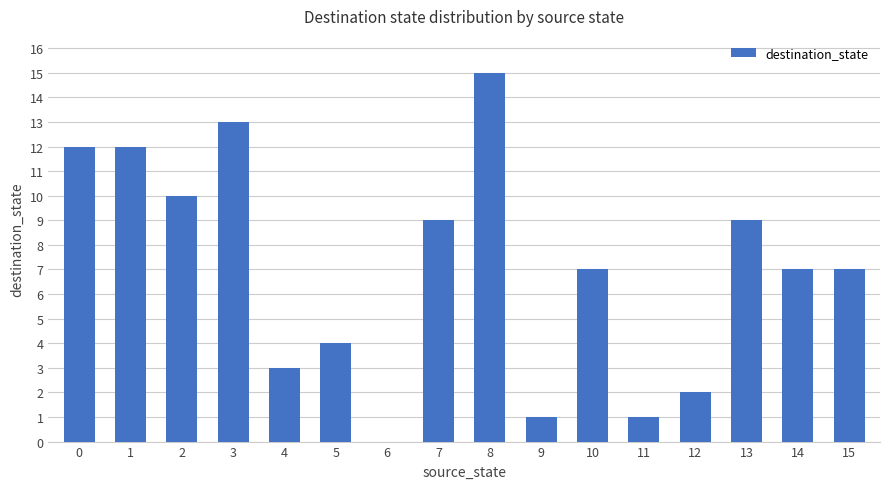

How many distinct data groups are displayed?

1